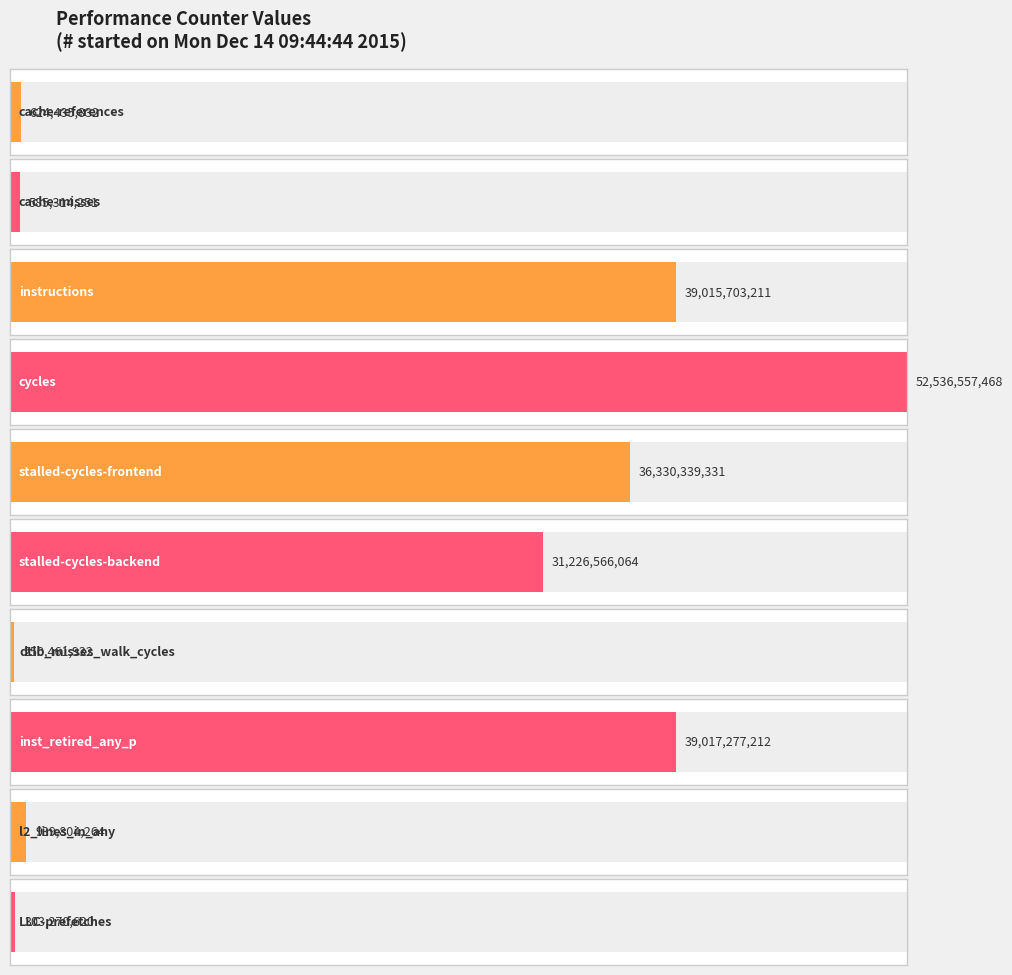

At which category does the chart reach its minimum across all series?

dtlb_misses_walk_cycles